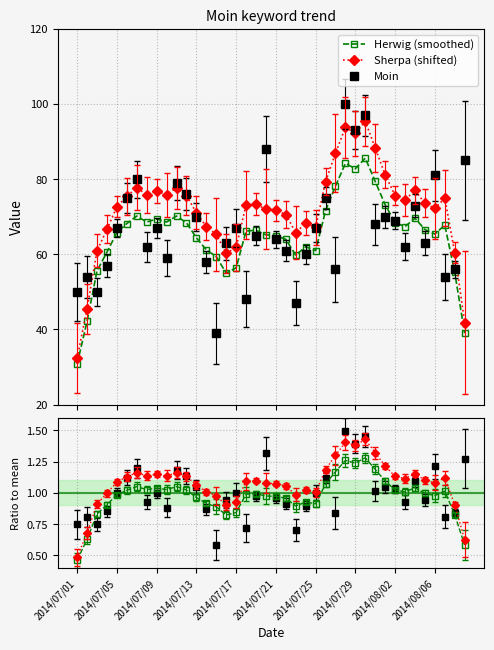

How many distinct data groups are displayed?

6